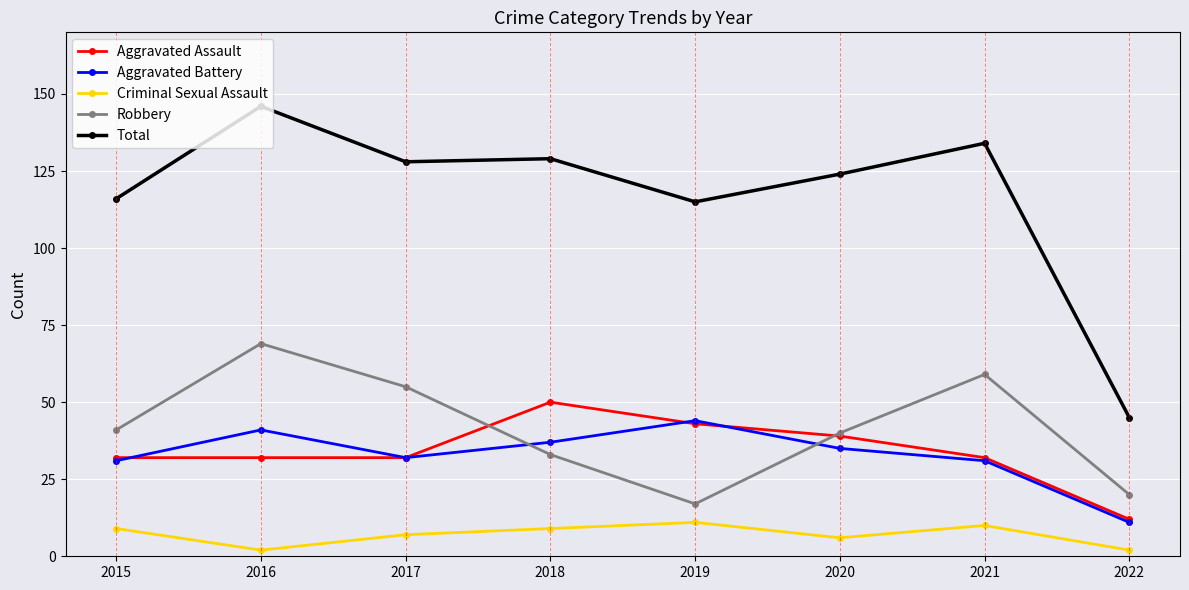

Reading left to right, extract all data points from this chart.

Aggravated Assault: 2015=32	2016=32	2017=32	2018=50	2019=43	2020=39	2021=32	2022=12
Aggravated Battery: 2015=31	2016=41	2017=32	2018=37	2019=44	2020=35	2021=31	2022=11
Criminal Sexual Assault: 2015=9	2016=2	2017=7	2018=9	2019=11	2020=6	2021=10	2022=2
Robbery: 2015=41	2016=69	2017=55	2018=33	2019=17	2020=40	2021=59	2022=20
Total: 2015=116	2016=146	2017=128	2018=129	2019=115	2020=124	2021=134	2022=45